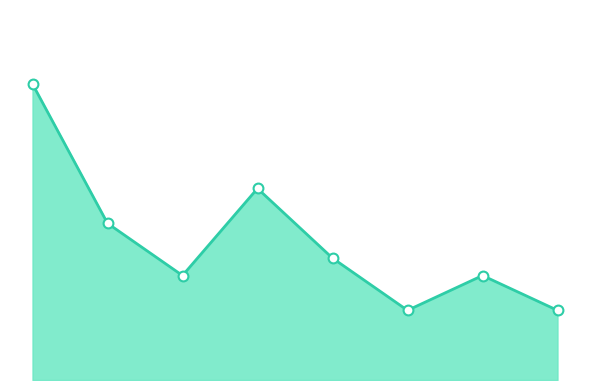

Is this an area chart (filled region under the line)?

Yes